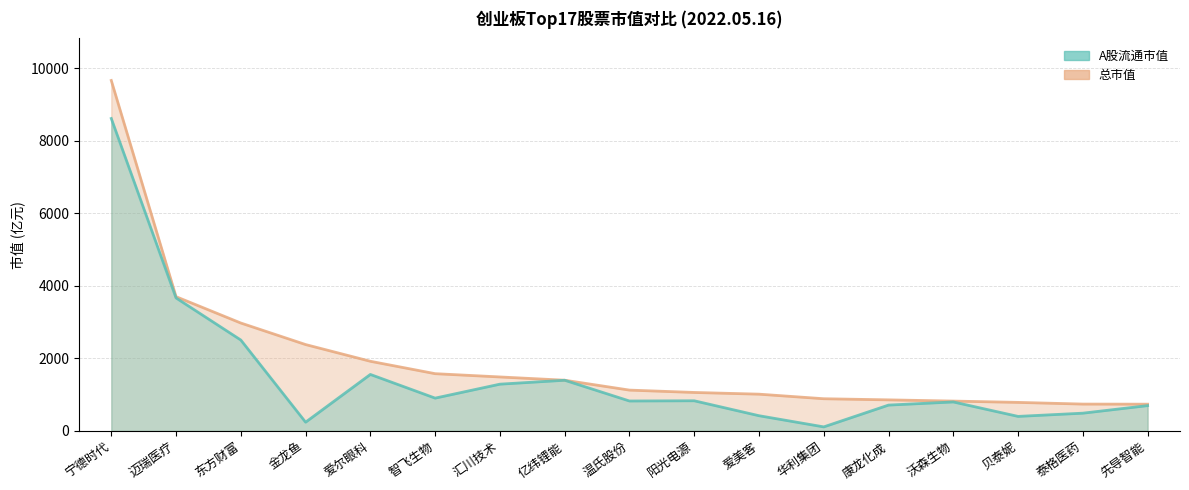

How many lines are shown in the chart?

2